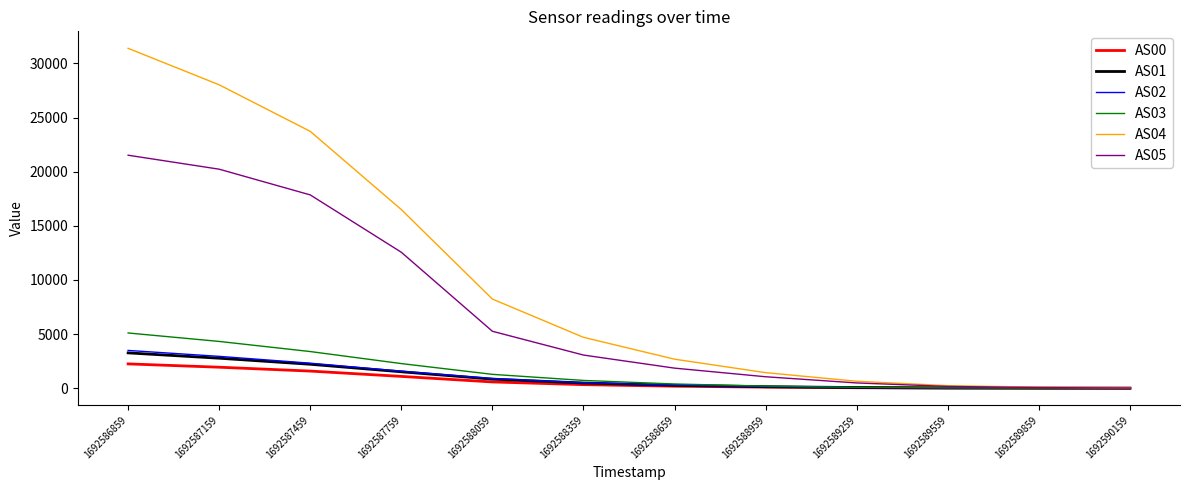

The AS02 series shows 3489 at 1692586859. True or false?

True